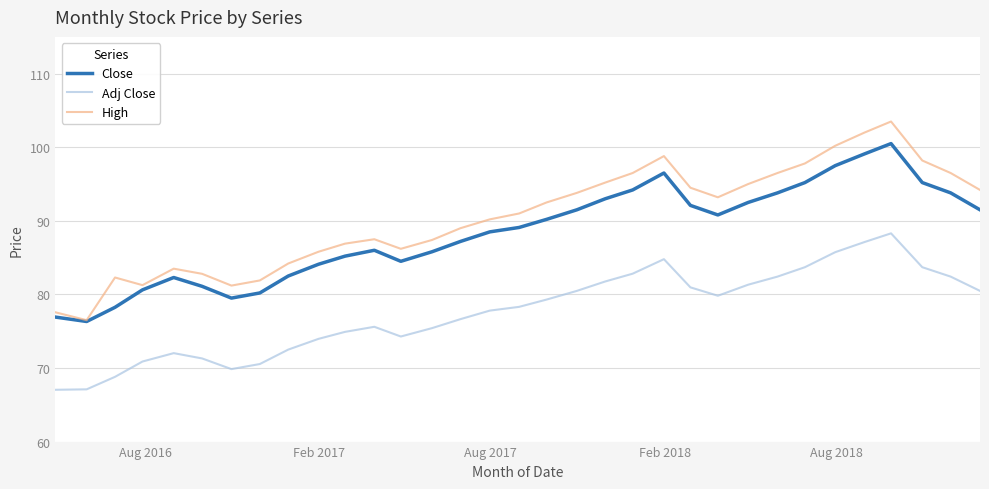

Which series has the largest range (max minus min)?

High